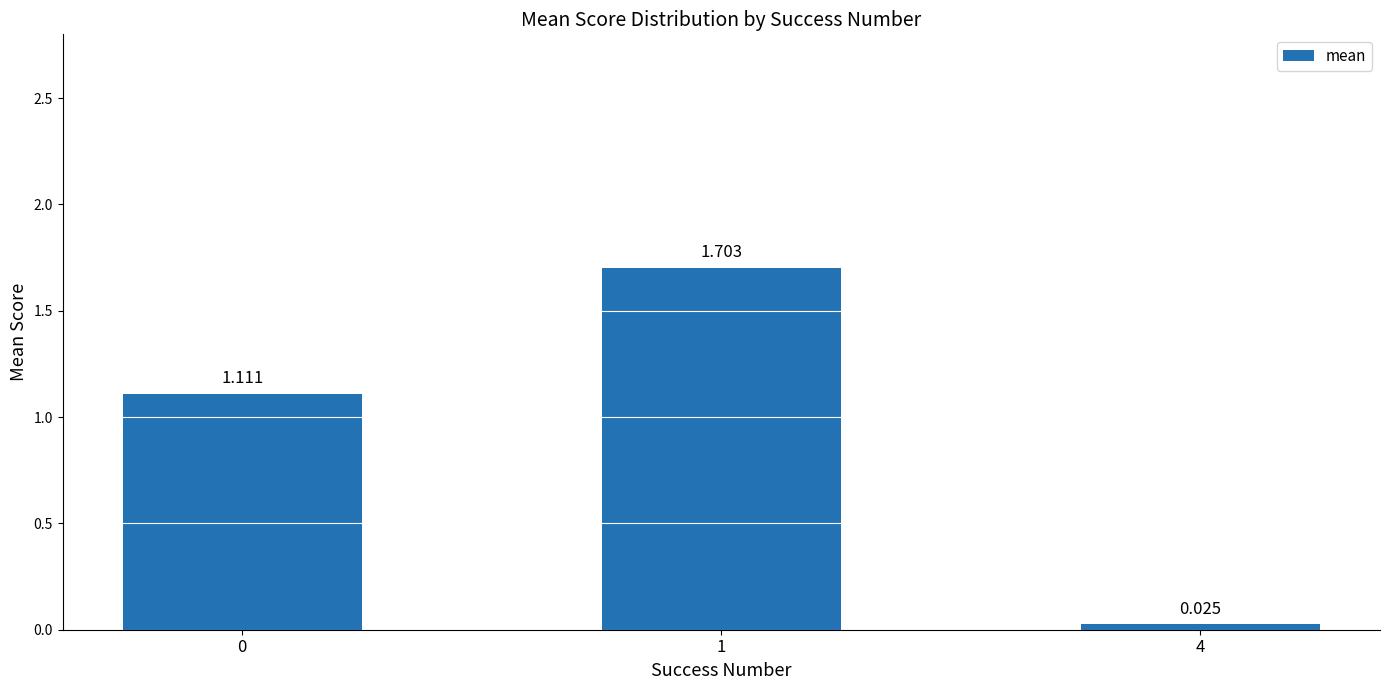

What is the average value?

0.9